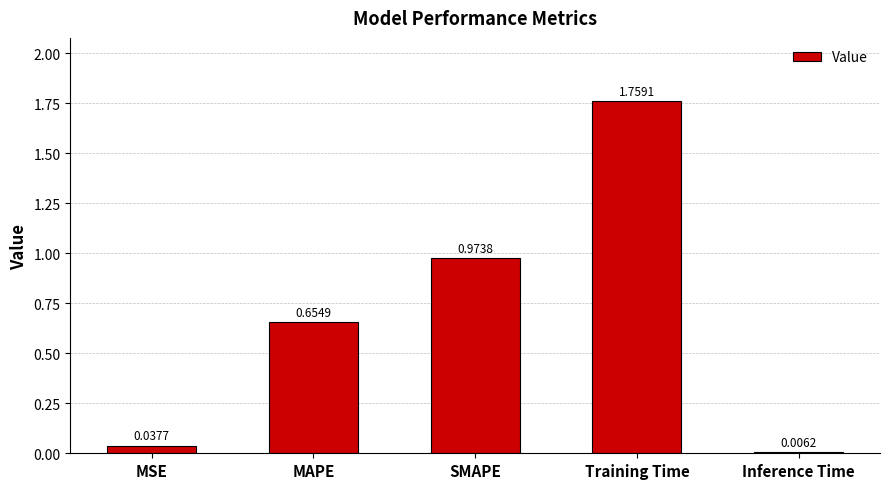

Between MAPE and SMAPE, which is larger?

SMAPE